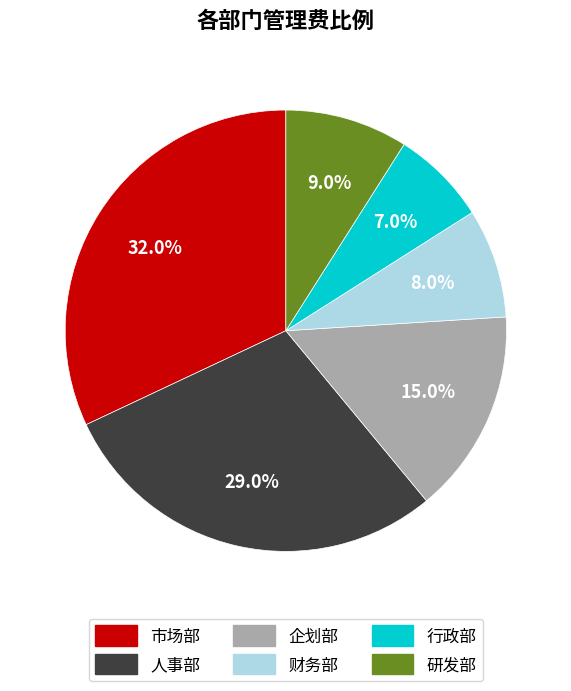

How many segments does this pie chart have?

6